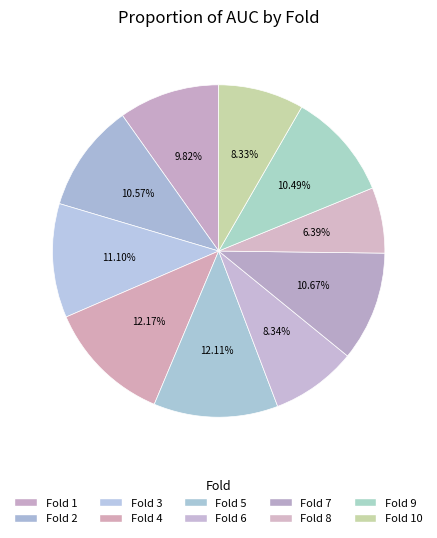

How many segments does this pie chart have?

10